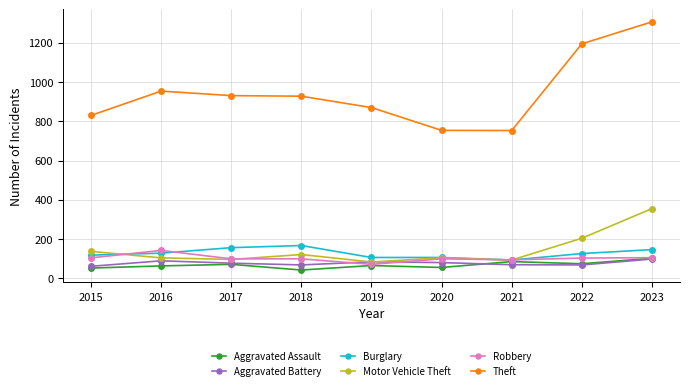

At which label does Theft first exceed 928?

2016